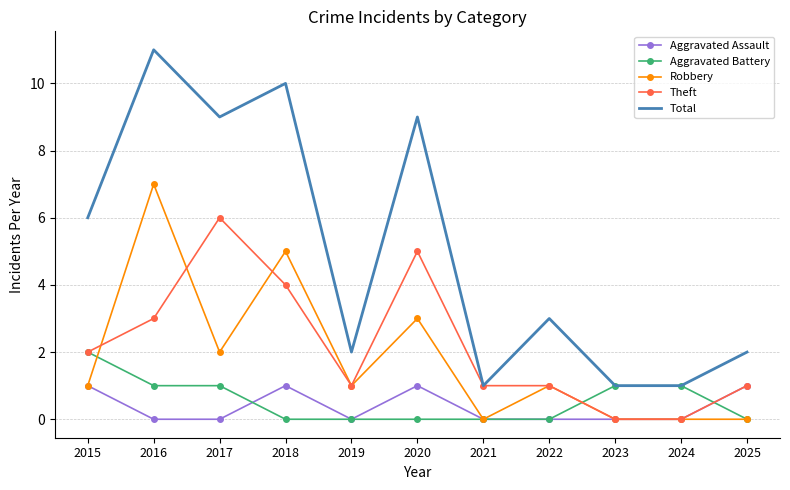

Which category has the highest value across all series?

2016